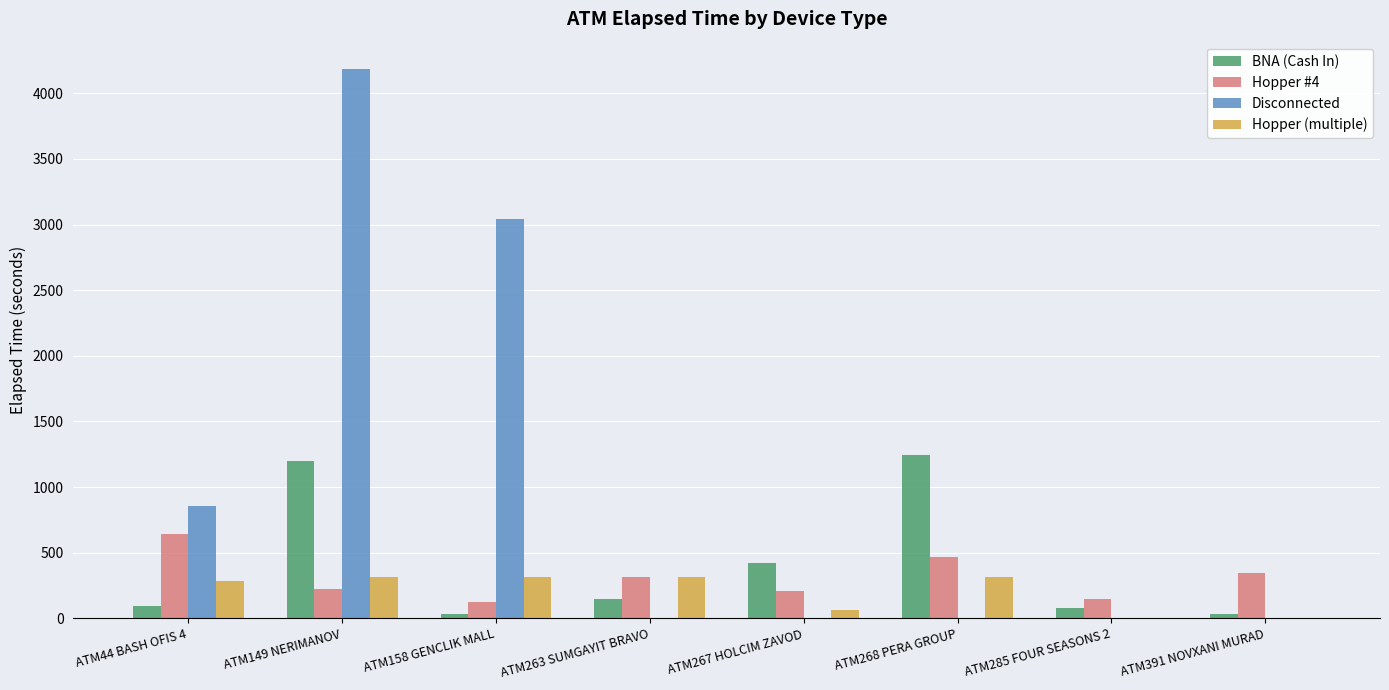

How many categories are shown in the chart?

8